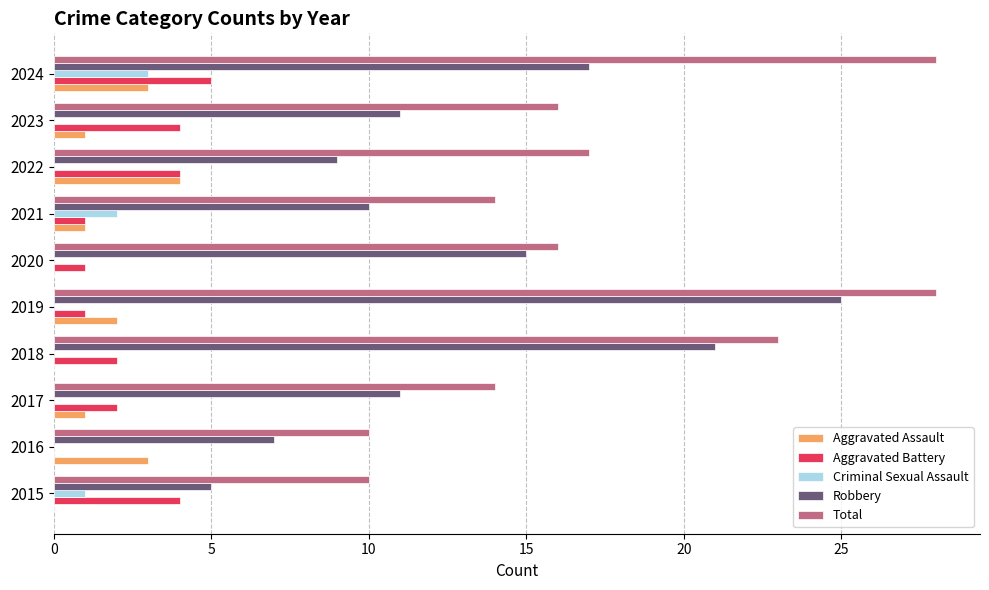

What is the sum of all Criminal Sexual Assault values?

6